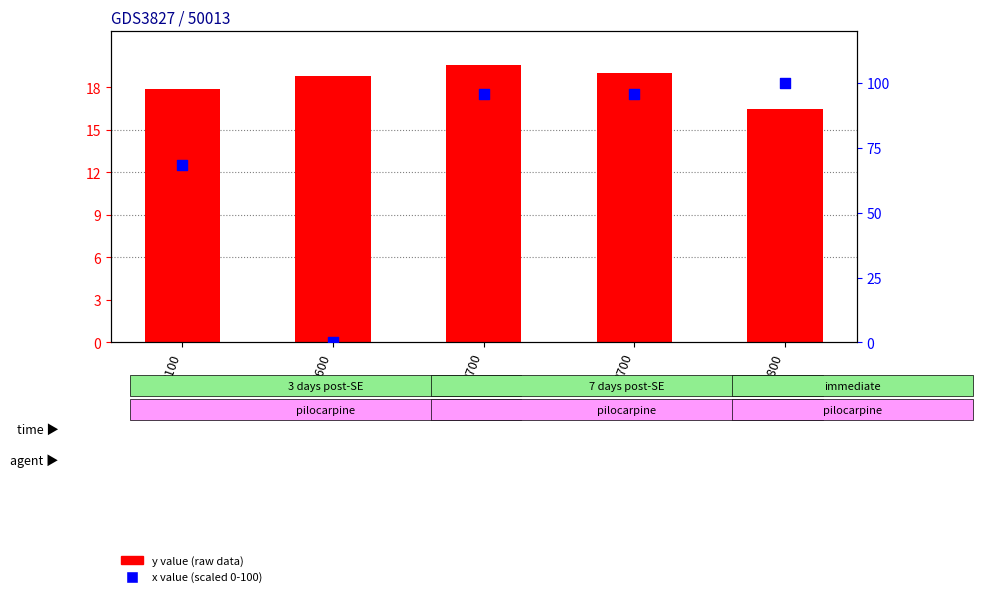

Which series reaches the maximum Y coordinate?

x value (scaled 0-100)